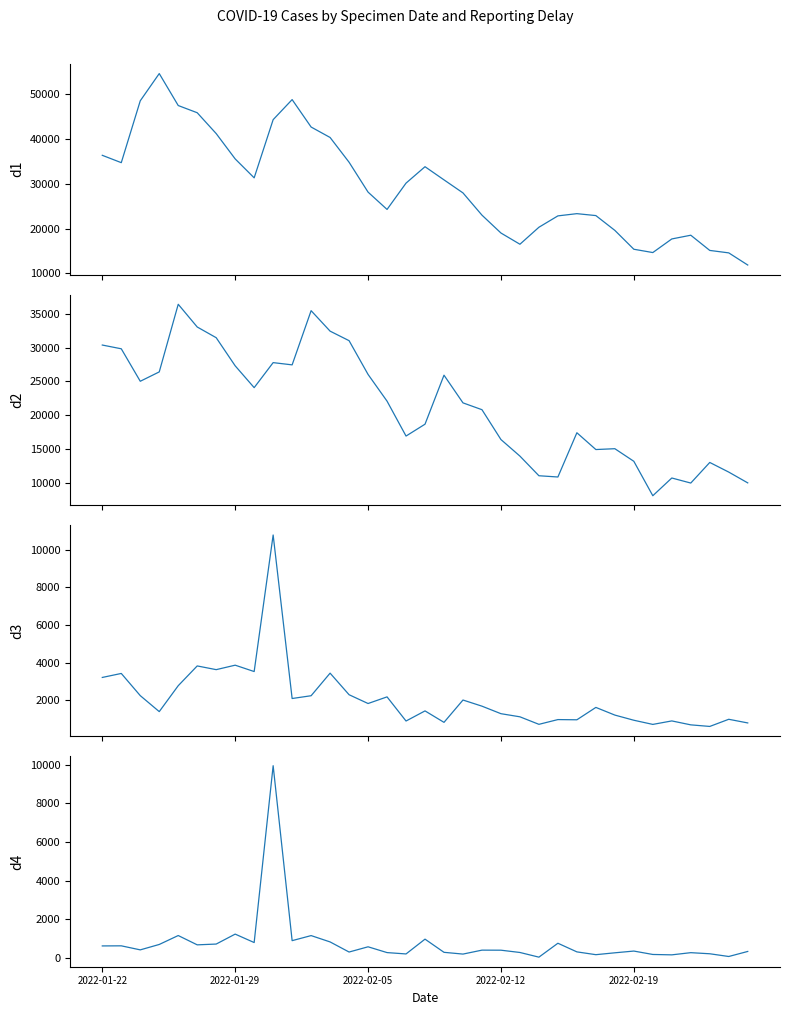

At which category is the sum across all series the highest?

9